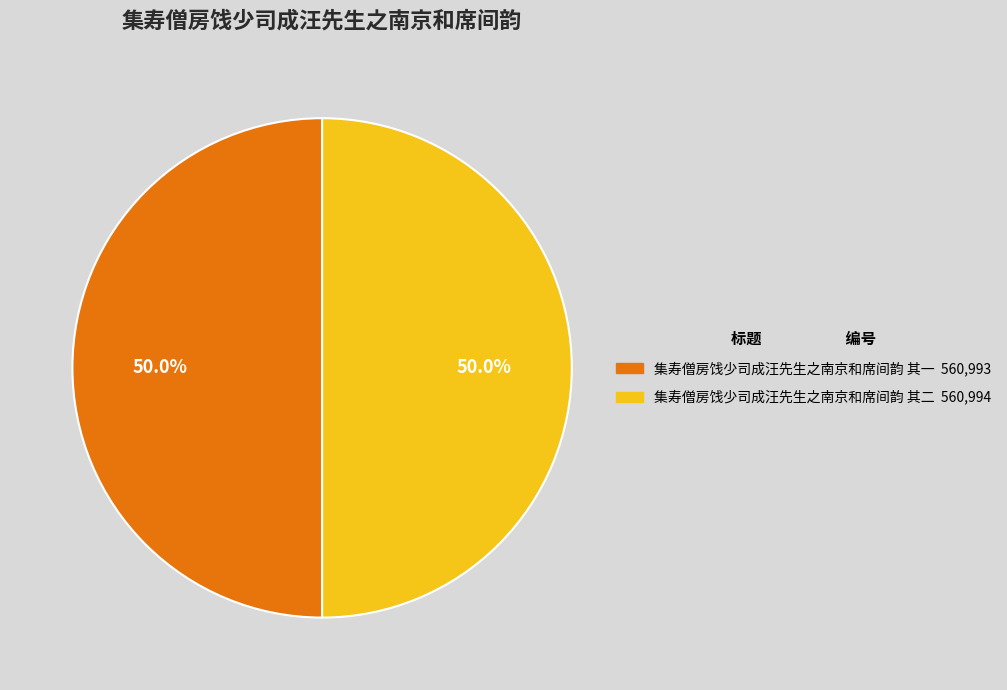

What percentage is NOT represented by 集寿僧房饯少司成汪先生之南京和席间韵 其一?

50.0%